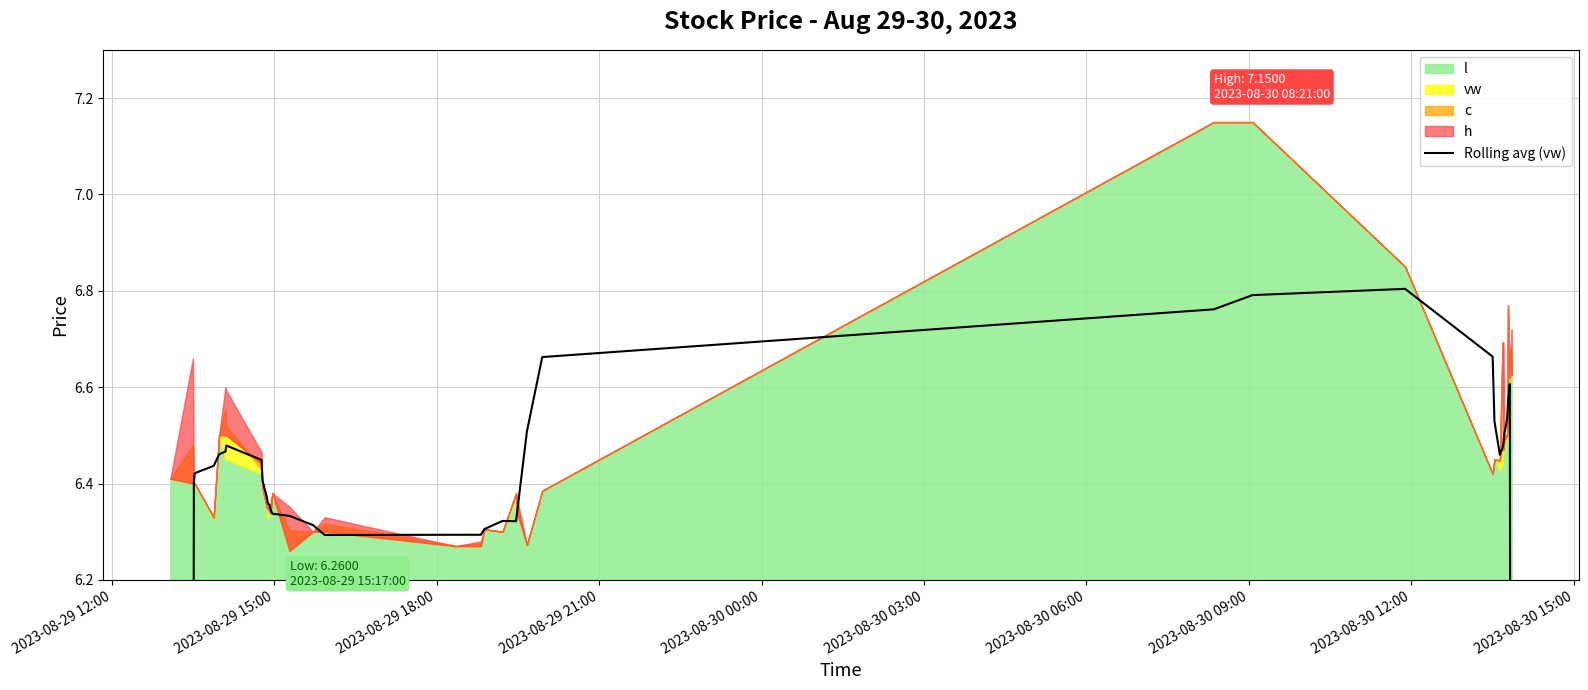

What is the value of the 23rd point from the left?

6.3